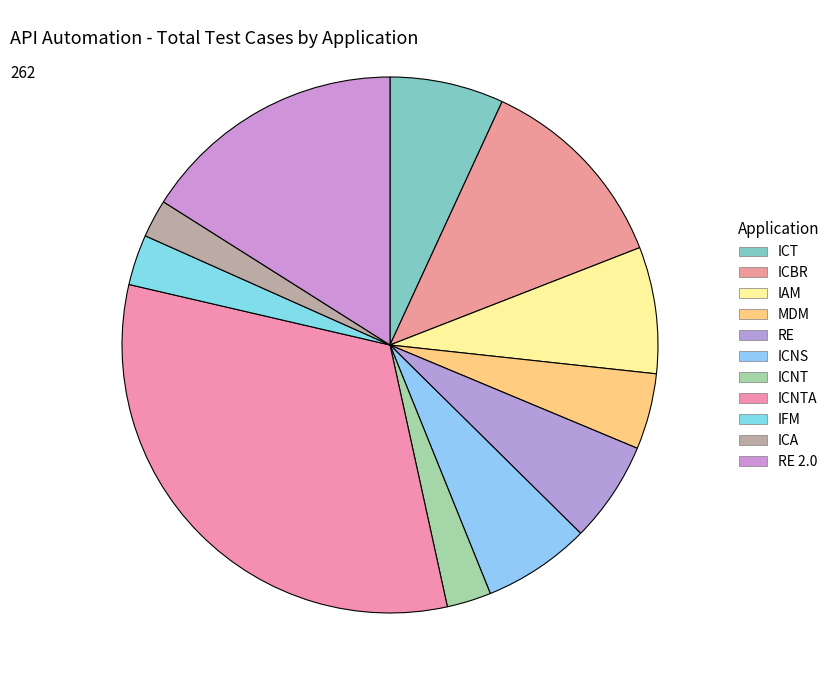

What is the ratio of the value at ICNTA to the value at ICNS?

4.9